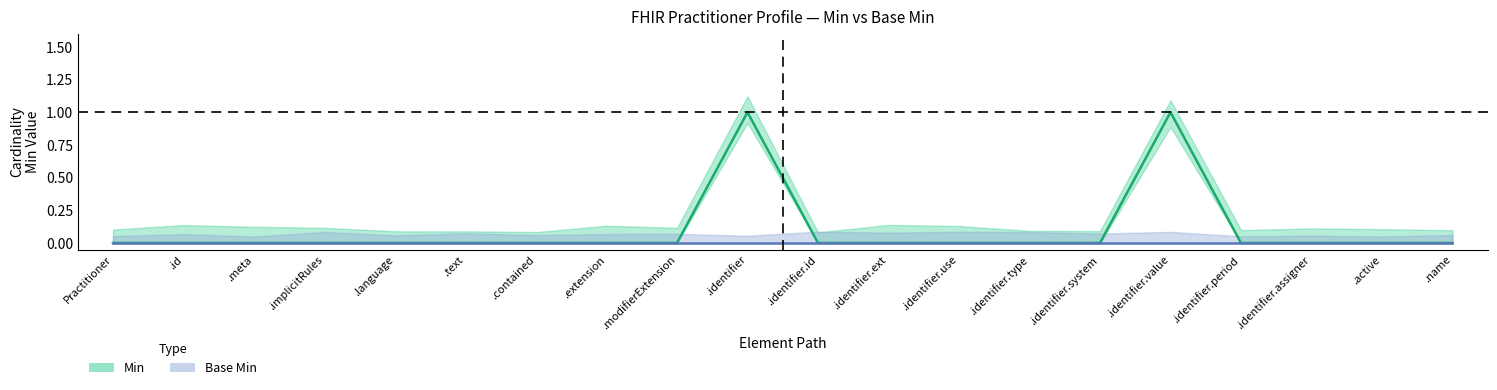

What is the difference between the maximum and minimum values?

1